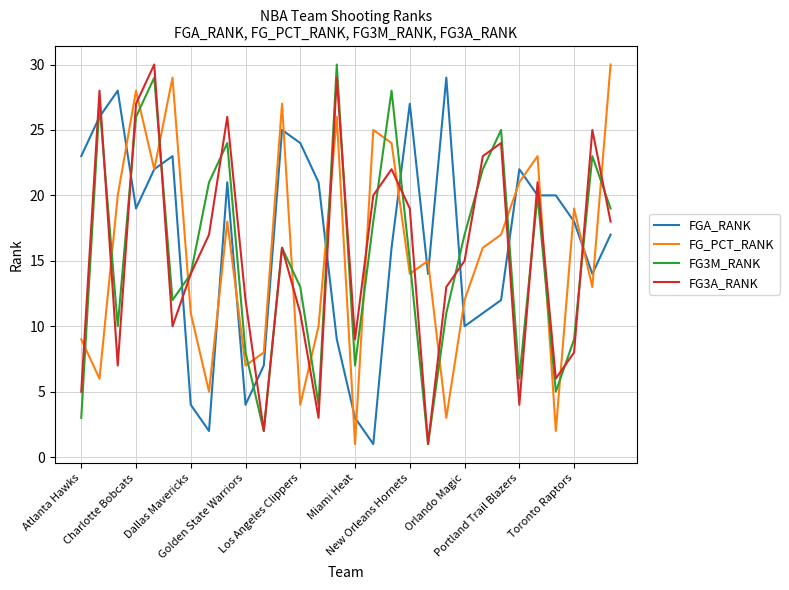

True or false: FGA_RANK and FG3A_RANK cross at least once.

True